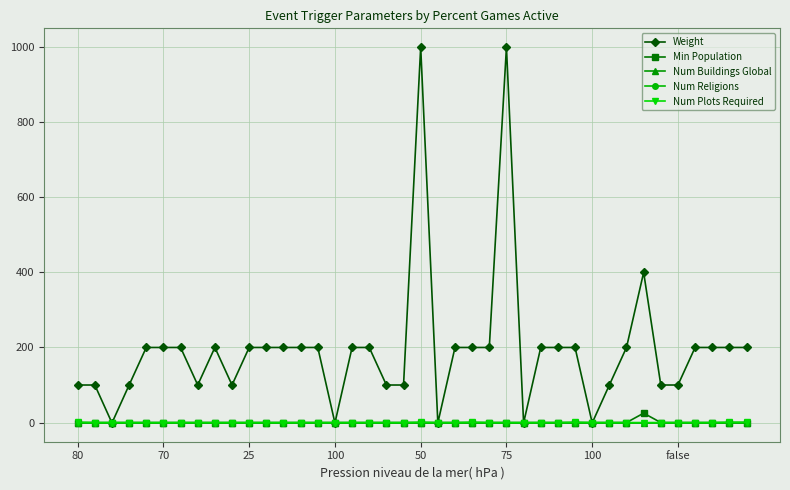

Does the chart have visible grid lines?

Yes